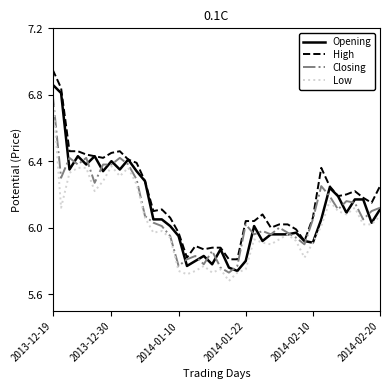

True or false: High and Low intersect in this chart.

False